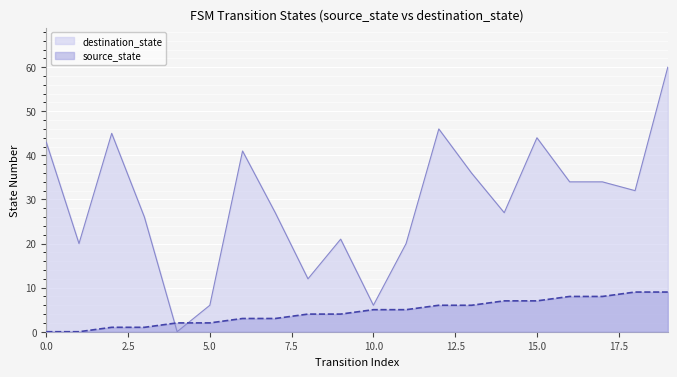

How many intersections are there between source_state and destination_state?

2